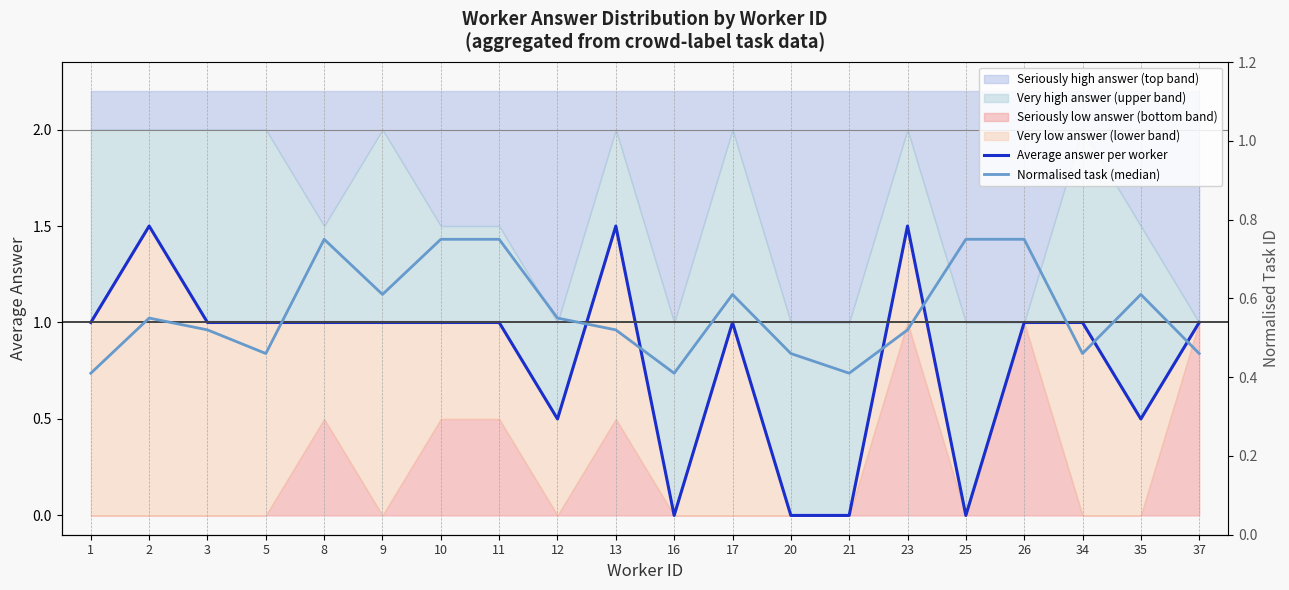

The Average answer per worker series shows 0.0 at 20. True or false?

True